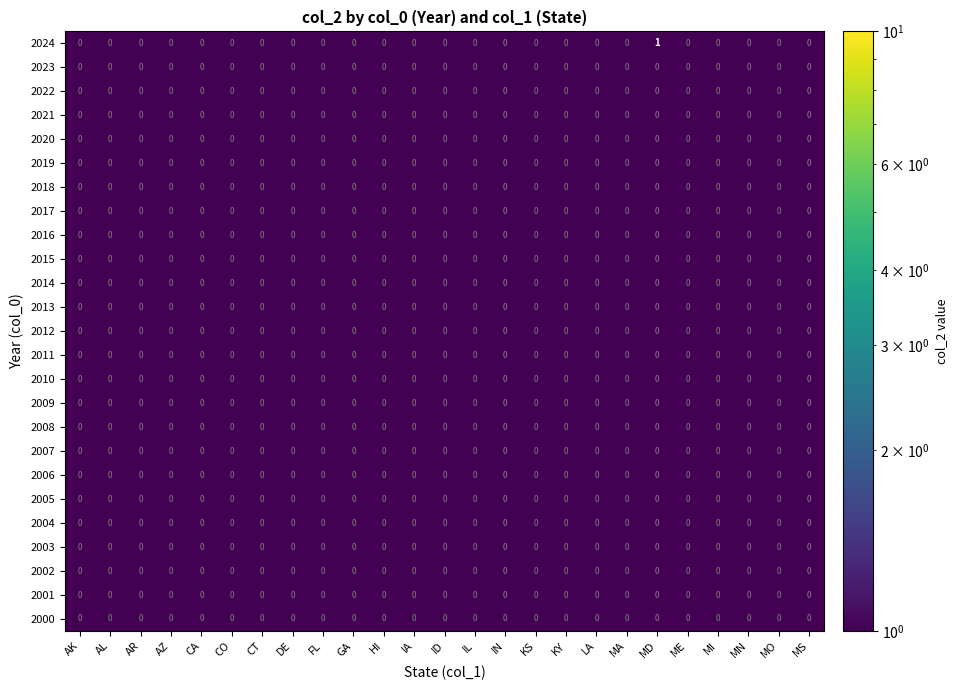

At which category is the sum across all series the highest?

MD